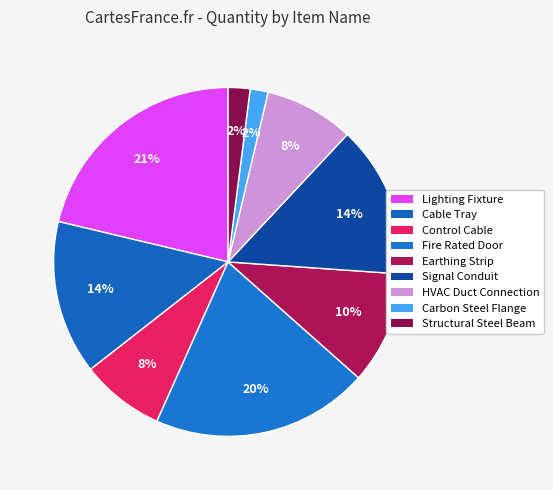

What percentage do Signal Conduit and Structural Steel Beam together represent?

16.2%